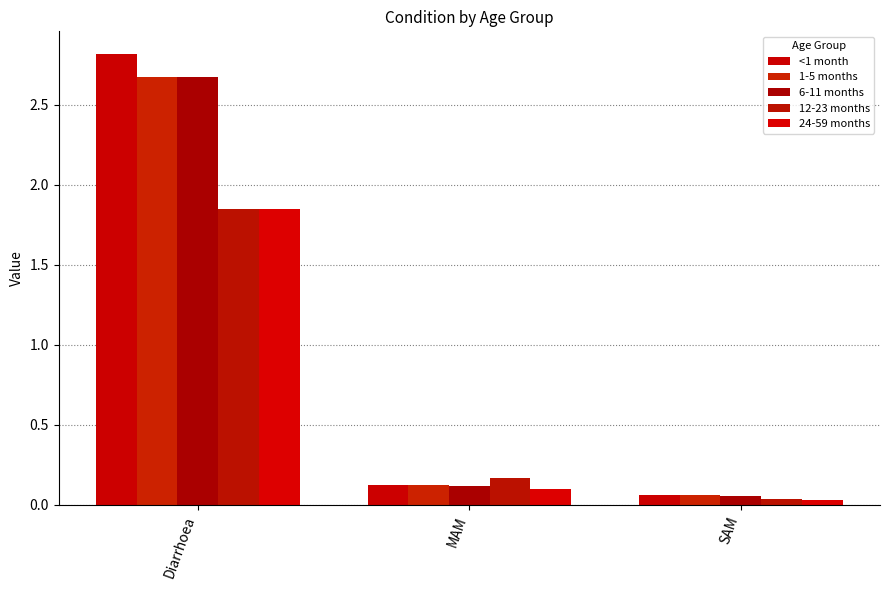

What is the label of the 3rd bar from the left?

SAM